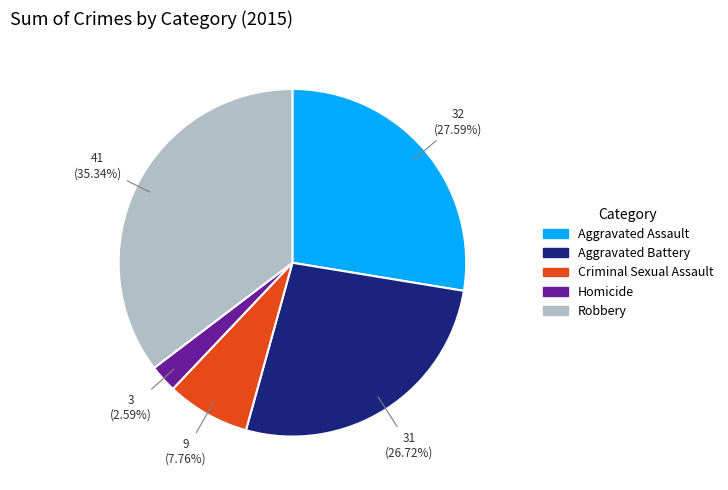

Which slice is the smallest?

Homicide